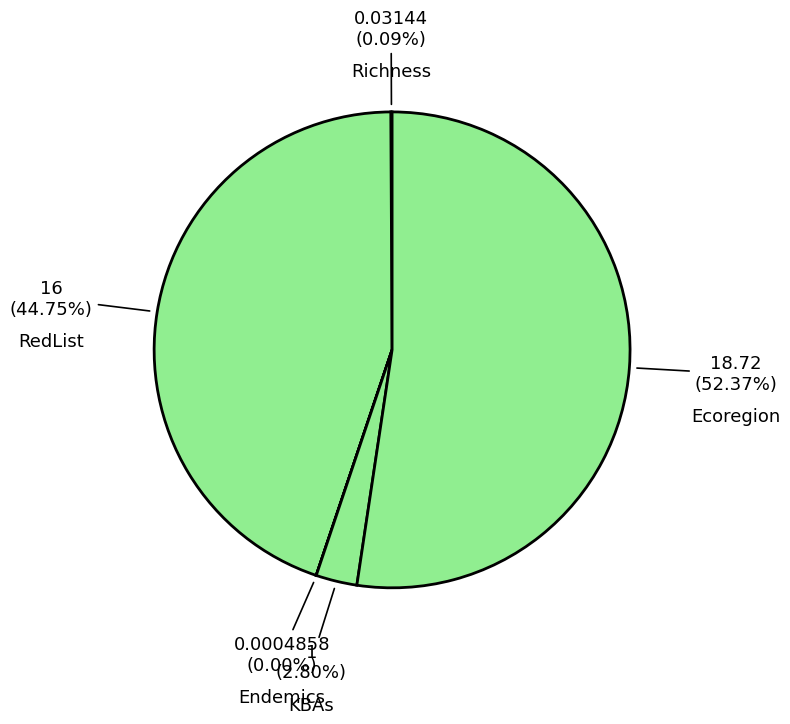

What percentage is the KBAs slice, to the nearest percent?

3%